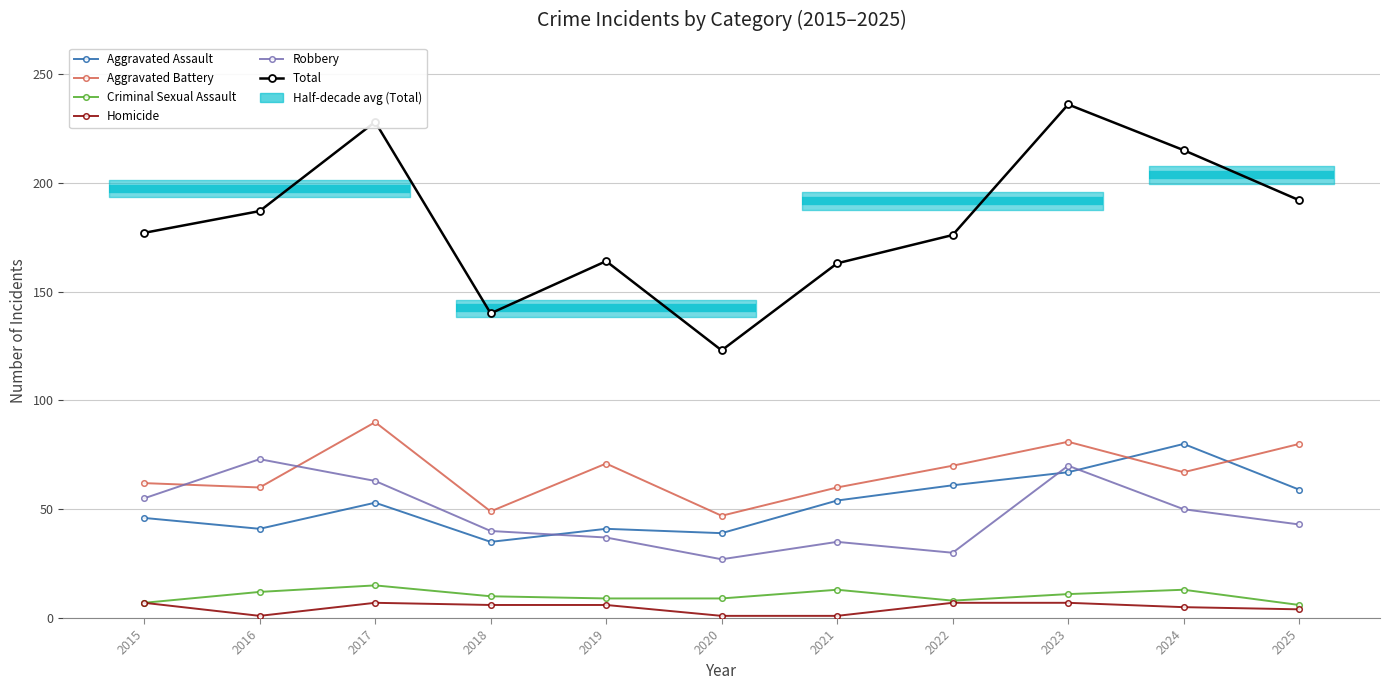

What value does the Total series have at 2023, to the nearest 5?

235